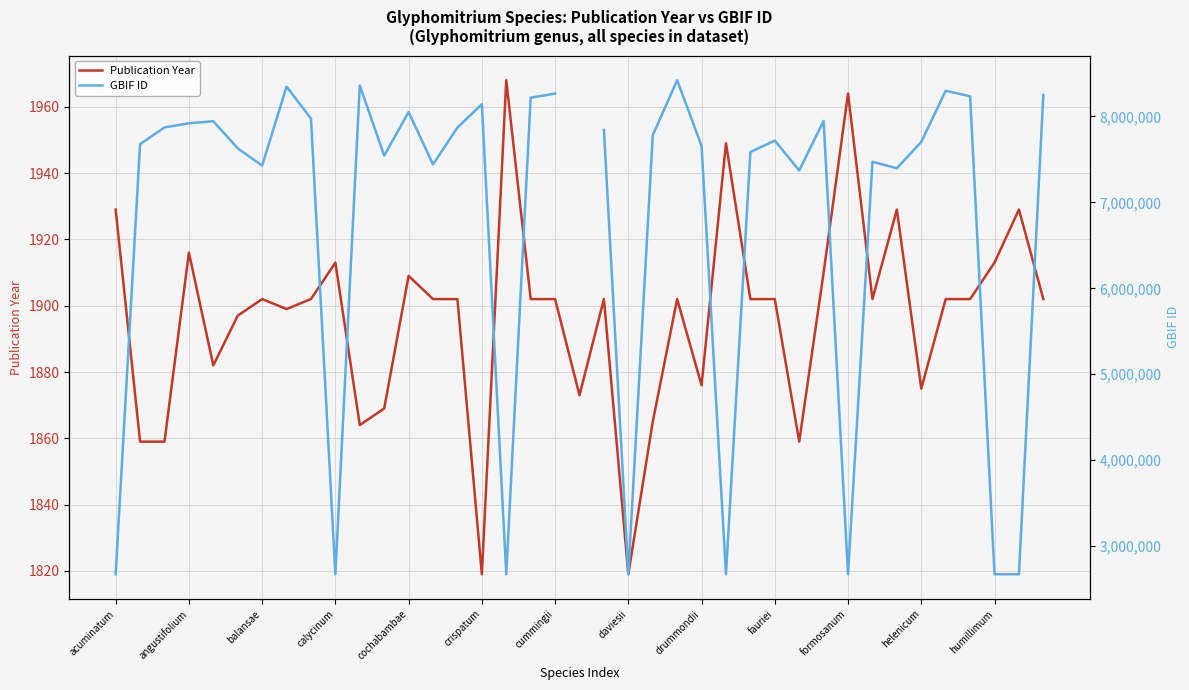

Is it true that Publication Year equals 1913 at calycinum?

True